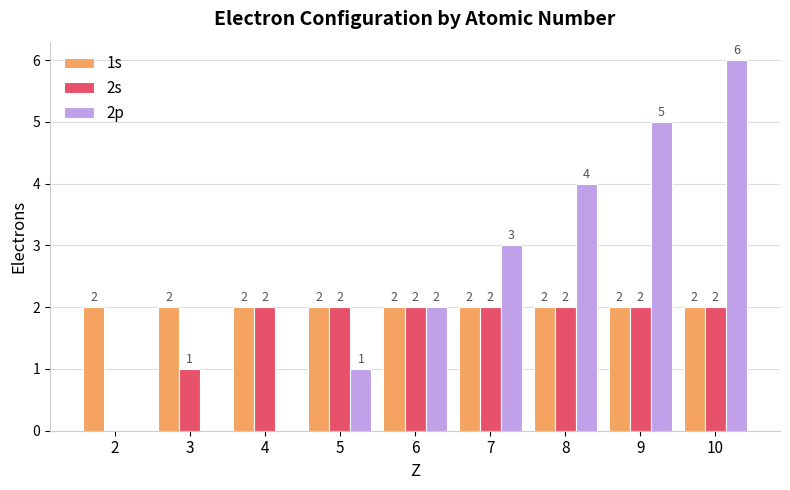

What is the spread (max minus min) of values at 9?

3